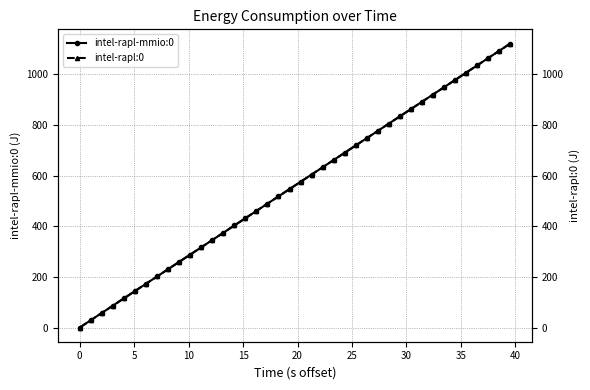

True or false: intel-rapl-mmio:0 has more than 1 interior local peaks.

False